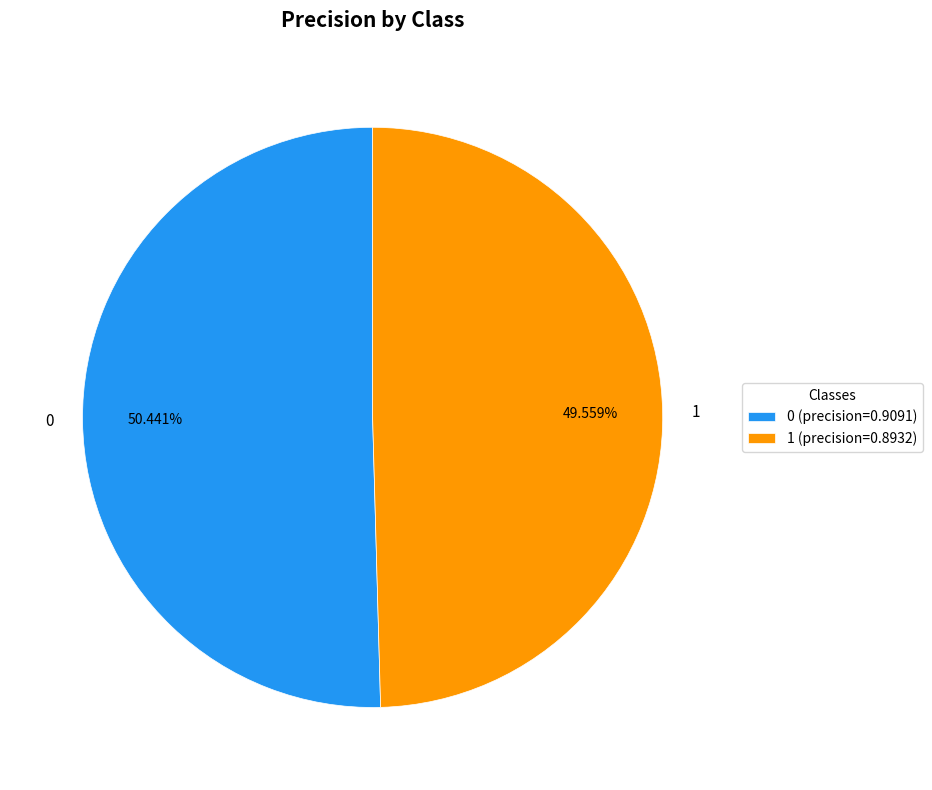

Count the number of slices in the pie.

2